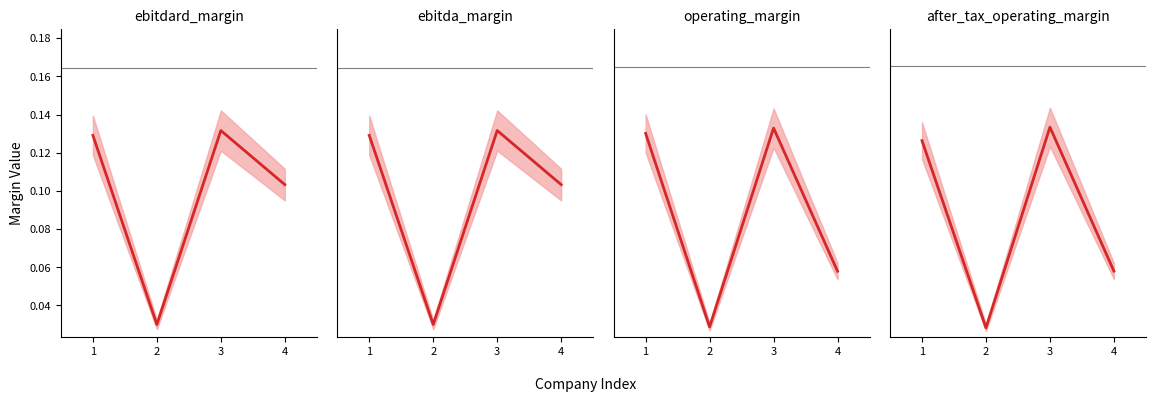

Which category has the lowest value across all series?

2